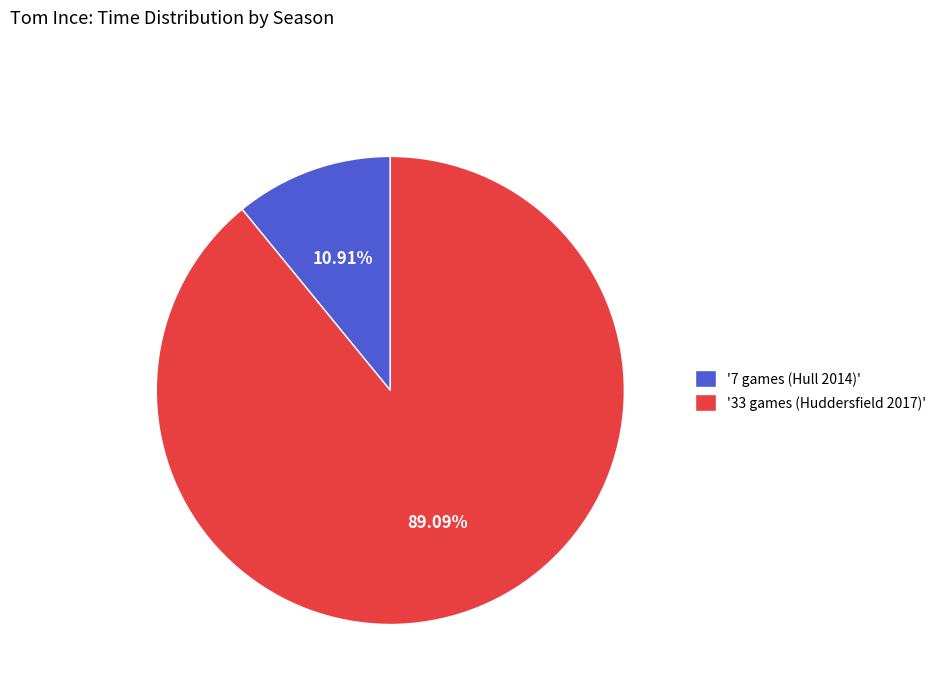

Do '33 games (Huddersfield 2017)' and '7 games (Hull 2014)' together represent more than half of the pie?

Yes